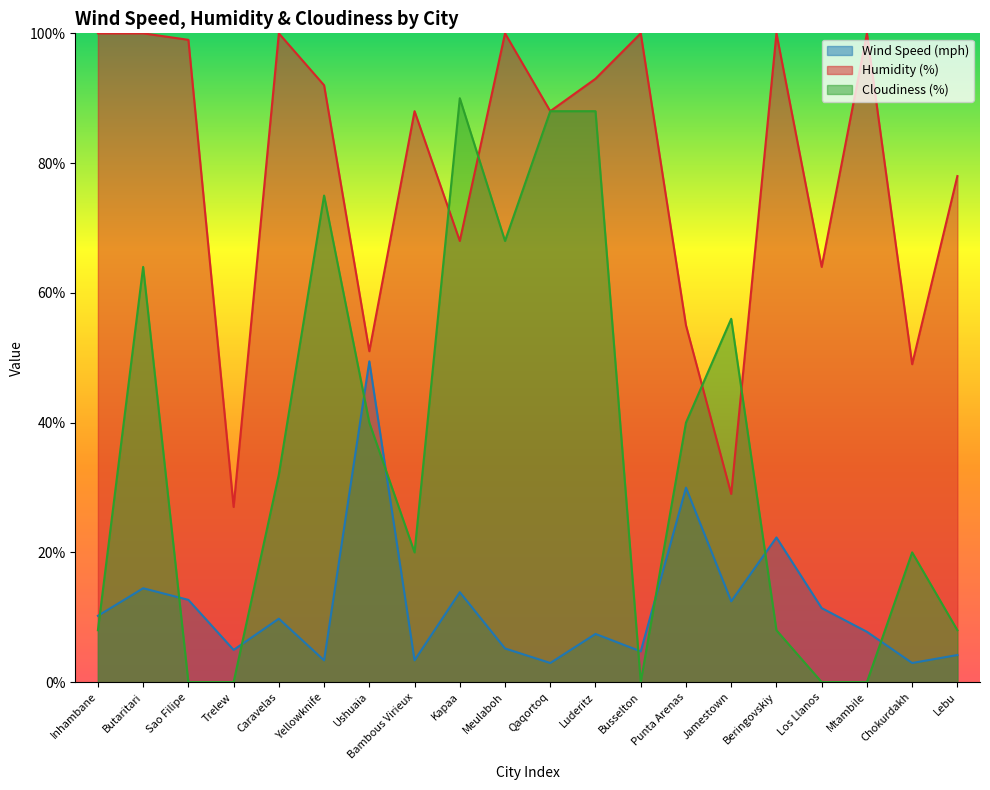

Reading right to left, list all the values displayed in this chart.

Wind Speed (mph): 4.2	3.0	7.8	11.4	22.3	12.5	30.0	4.7	7.4	3.0	5.2	13.9	3.4	49.4	3.4	9.8	5.0	12.7	14.5	10.2
Humidity (%): 78.0	49.0	100.0	64.0	100.0	29.0	55.0	100.0	93.0	88.0	100.0	68.0	88.0	51.0	92.0	100.0	27.0	99.0	100.0	100.0
Cloudiness (%): 8.0	20.0	0.0	0.0	8.0	56.0	40.0	0.0	88.0	88.0	68.0	90.0	20.0	40.0	75.0	32.0	0.0	0.0	64.0	8.0